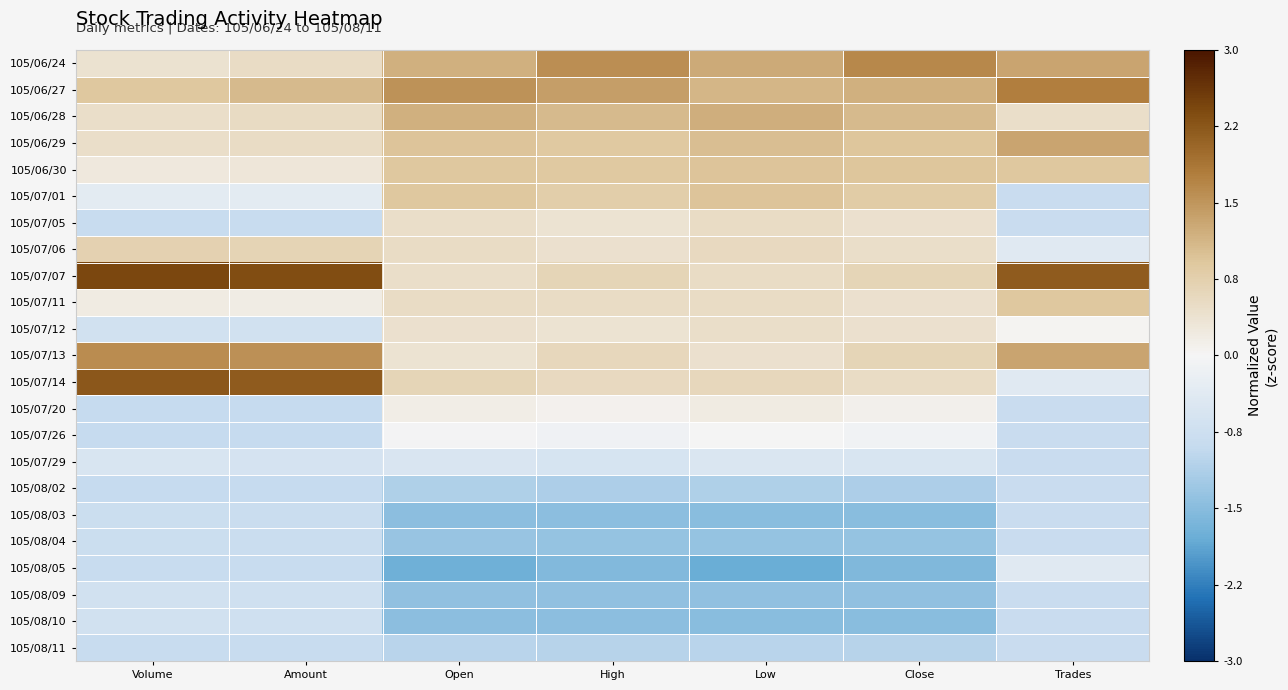

List the series in order of their peak value, highest first.

105/07/07, 105/07/14, 105/06/27, 105/06/24, 105/07/13, 105/06/29, 105/06/28, 105/06/30, 105/07/01, 105/07/11, 105/07/06, 105/07/05, 105/07/12, 105/07/20, 105/07/26, 105/08/05, 105/07/29, 105/08/09, 105/08/10, 105/08/03, 105/08/04, 105/08/02, 105/08/11